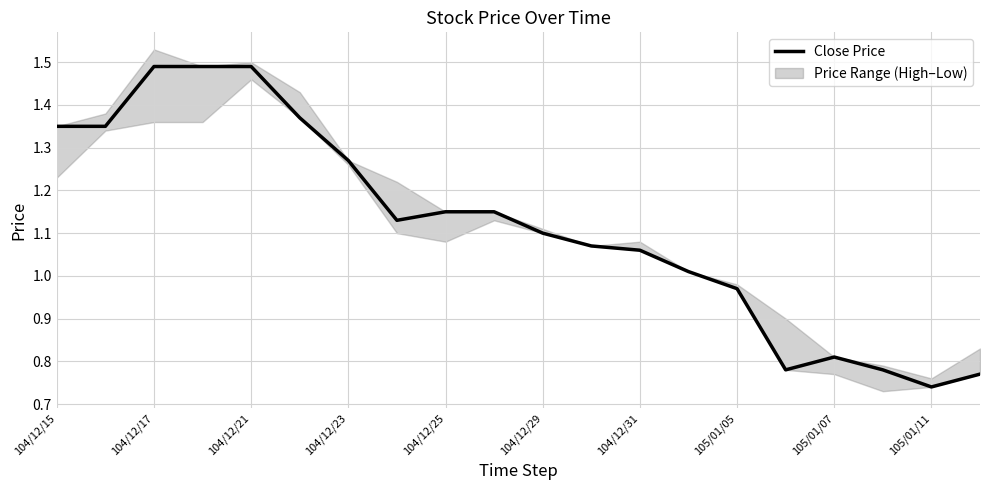

At which label does the data first exceed 1?

104/12/15